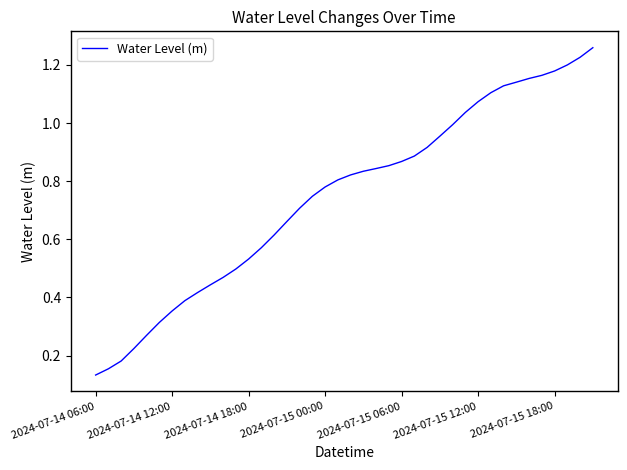

How many lines are shown in the chart?

1